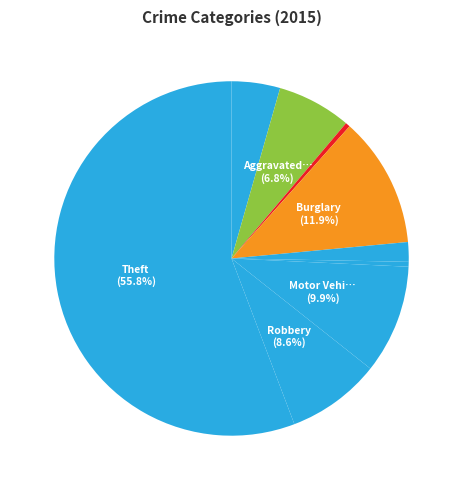

How many segments does this pie chart have?

9